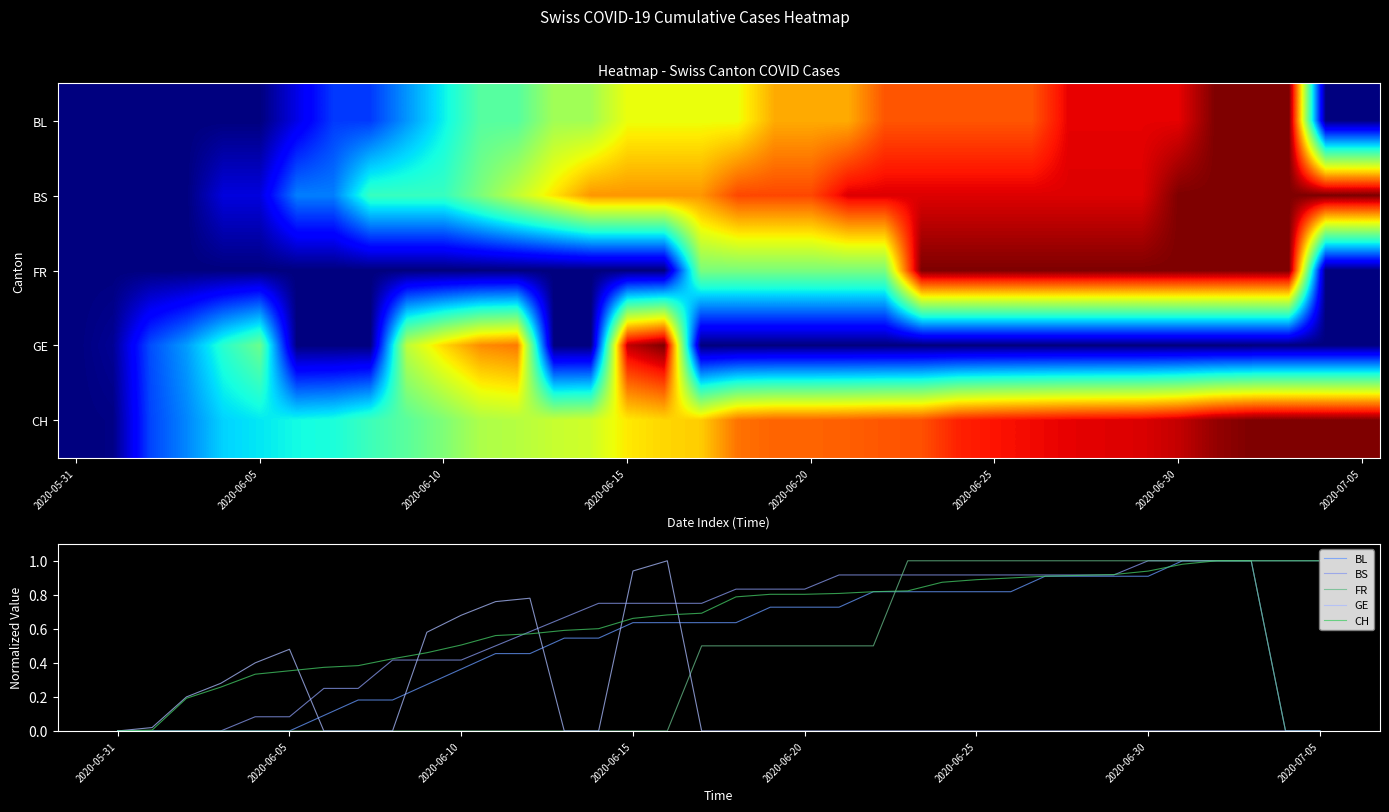

How many data points in FR are above 0?

17